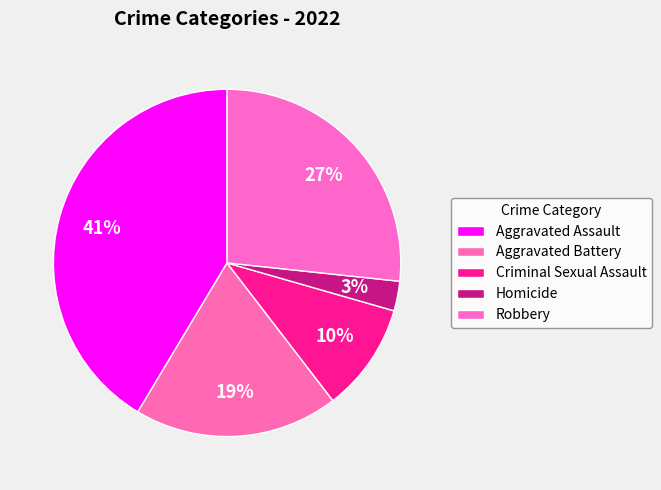

The Criminal Sexual Assault slice represents 17% of the pie. True or false?

False